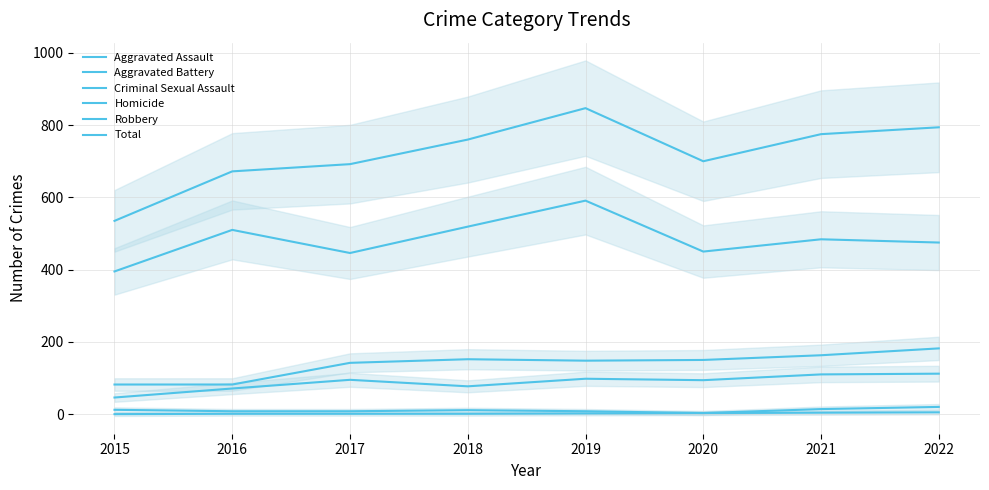

What is the sum of all Homicide values?

17